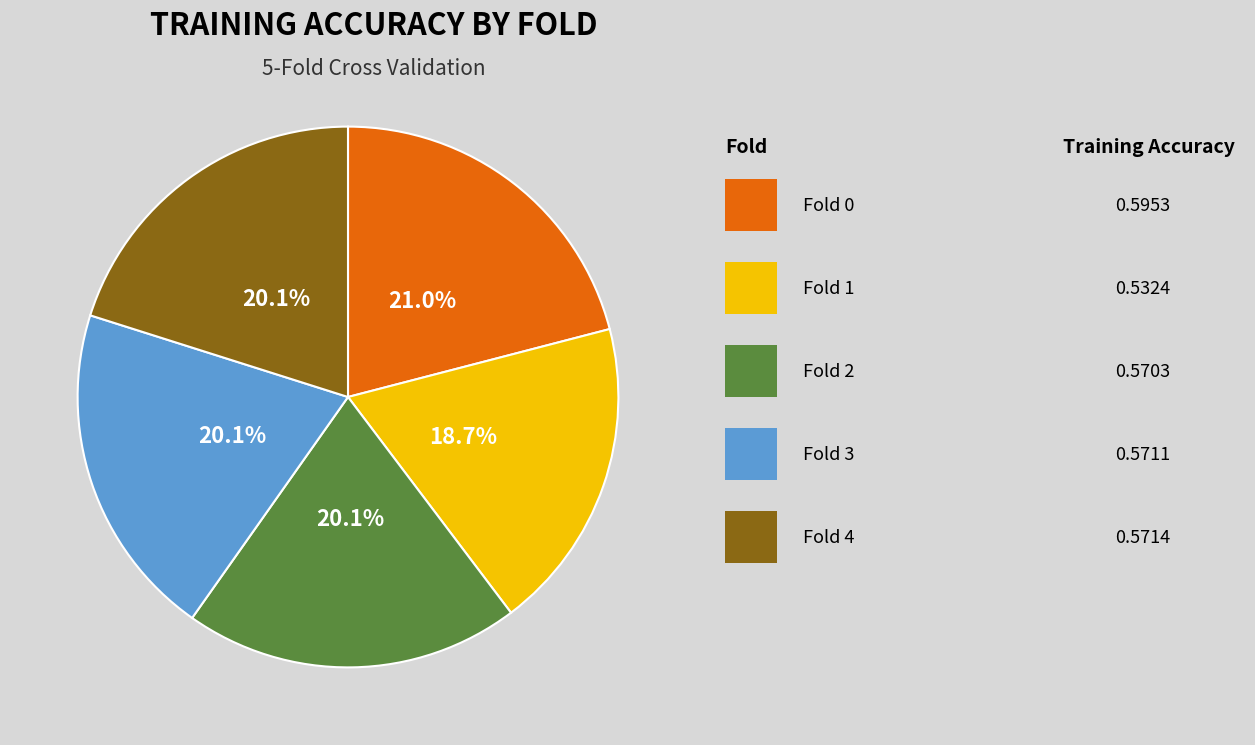

Is there a majority slice in this chart?

No